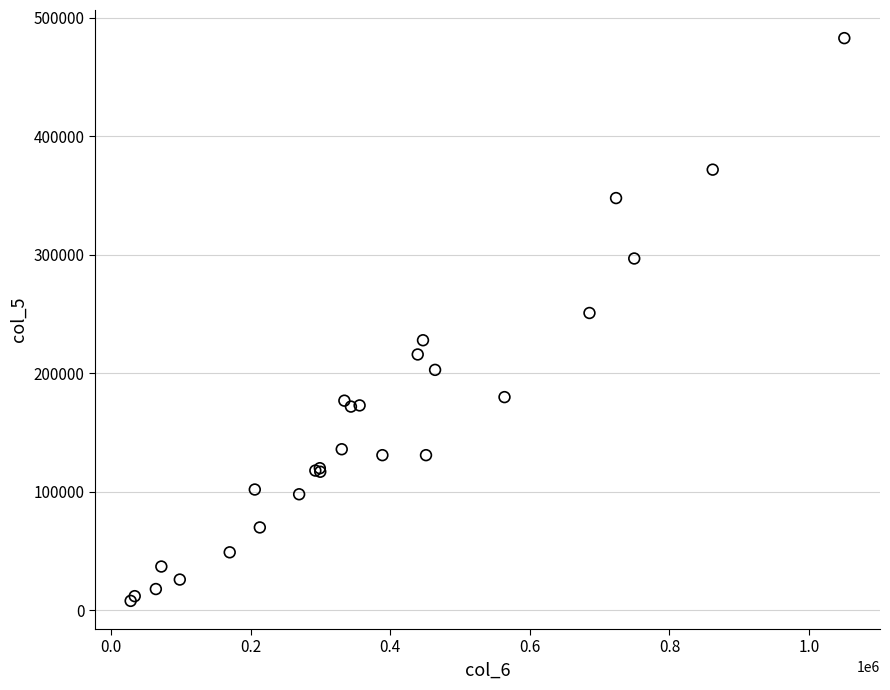

What Y value in the scatter plot is closest to 245500?

251000